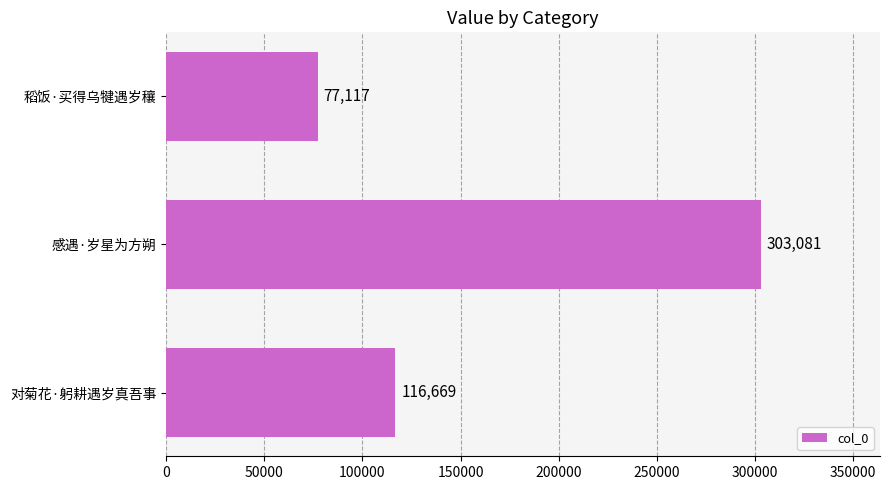

What is the difference between the second highest and minimum values?

39552